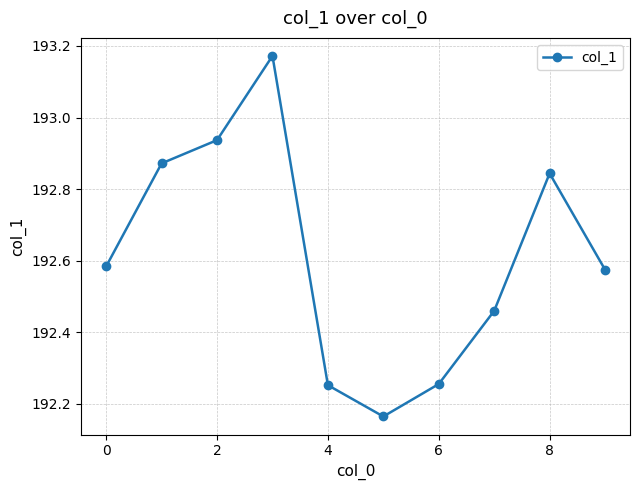

True or false: there are more than 0 points higher than both neighbors.

True